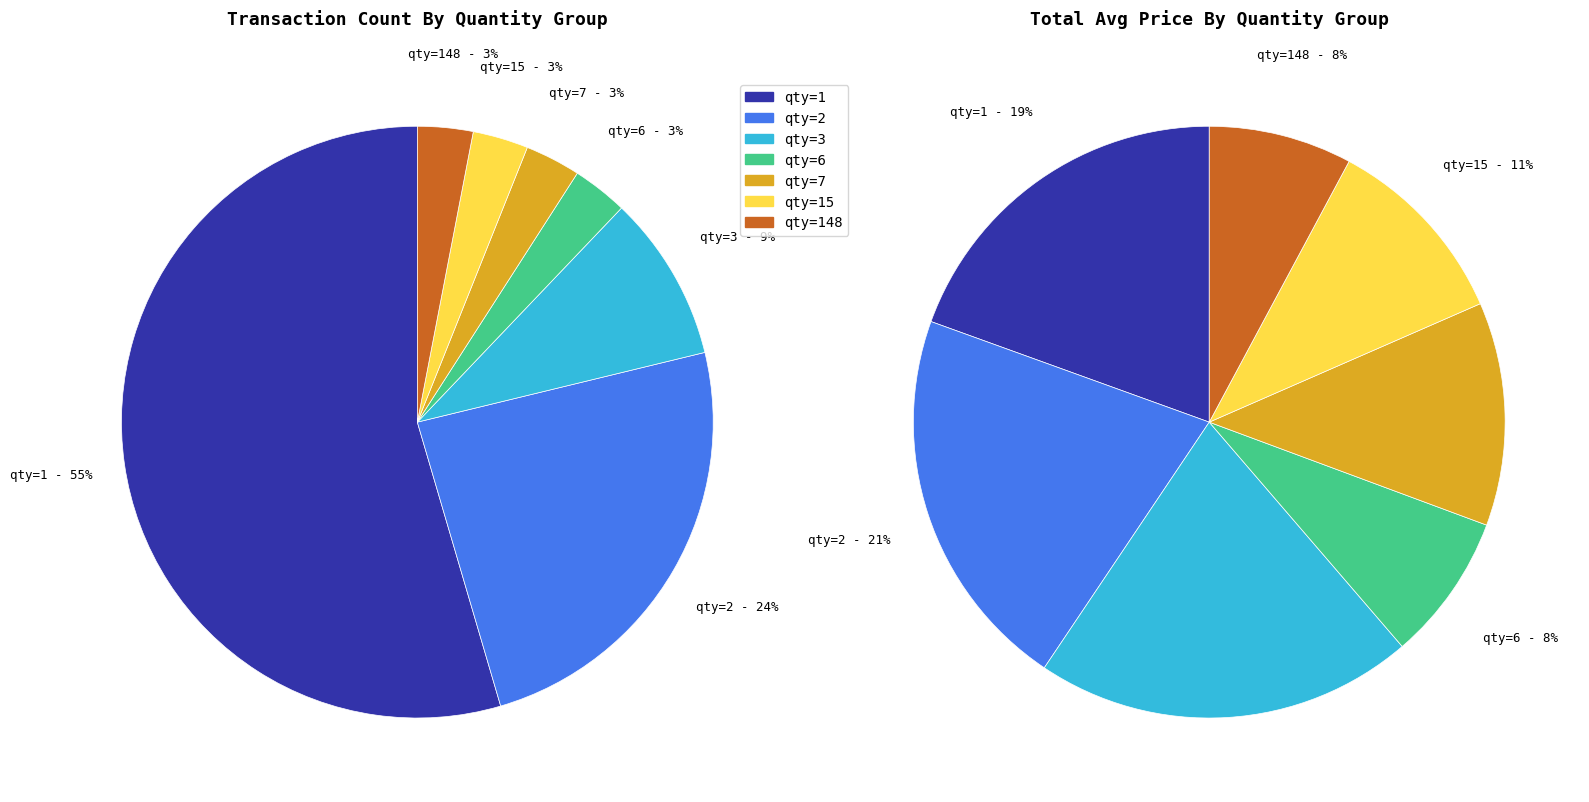

The qty=6 slice represents 3% of the pie. True or false?

True